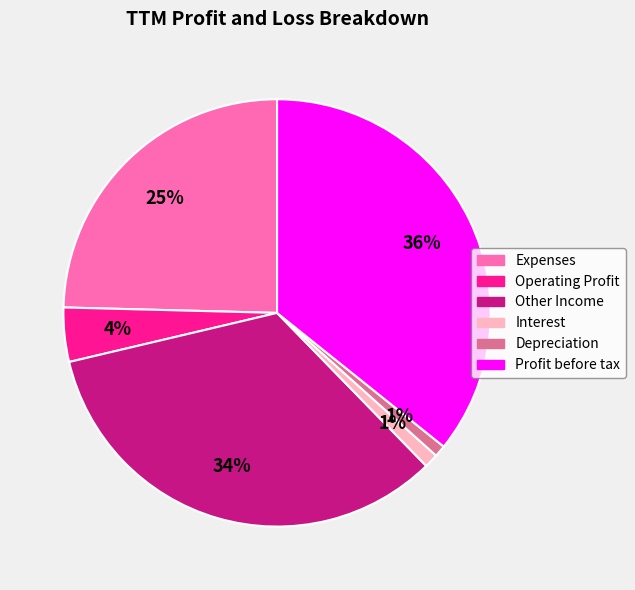

To the nearest percent, what percentage of the pie is Interest?

1%